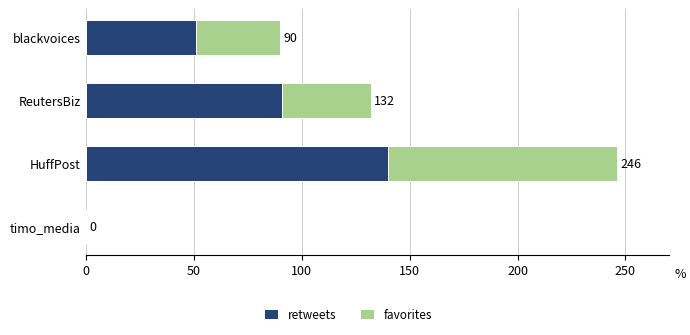

What are all the series names shown in the legend?

retweets, favorites